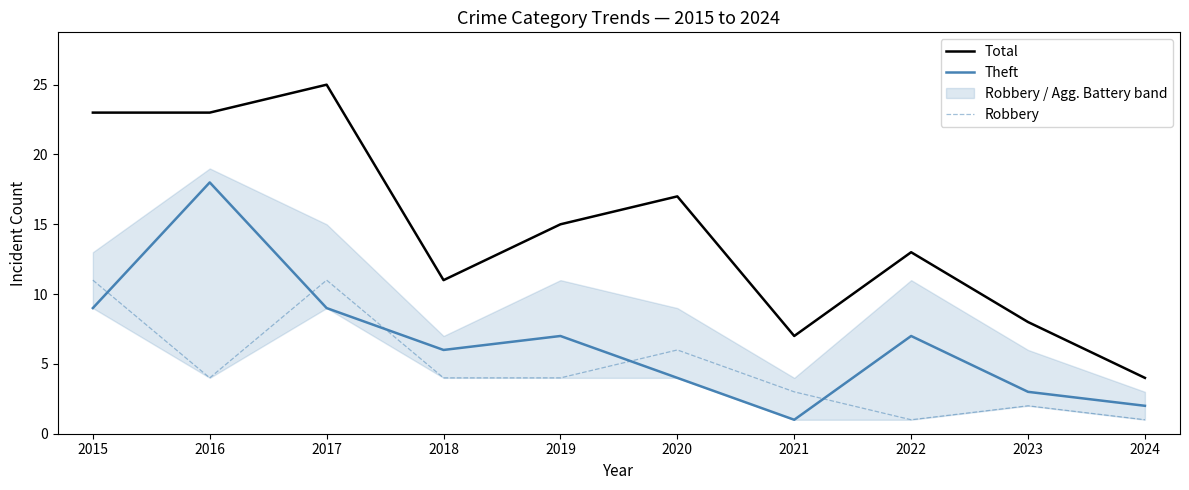

Is the value of Theft at 2023 greater than the value of Total at 2022?

No